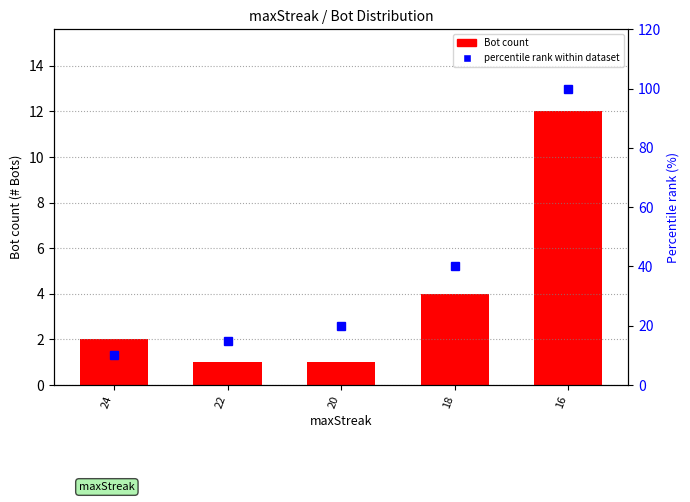

What value does the percentile rank within dataset series have at 20, to the nearest 10?

20